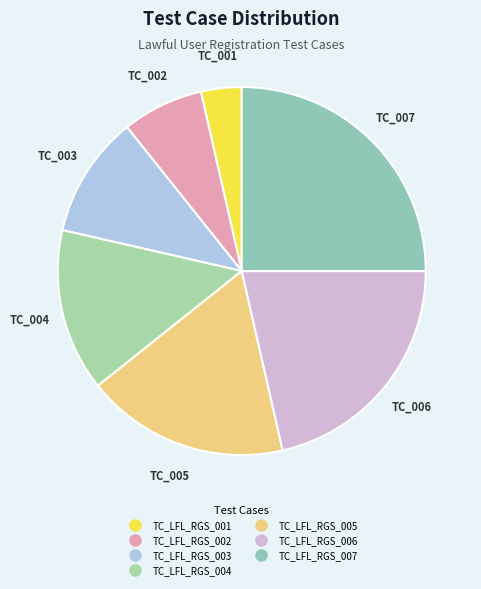

Is it true that TC_LFL_RGS_001 is 4% of the pie?

True